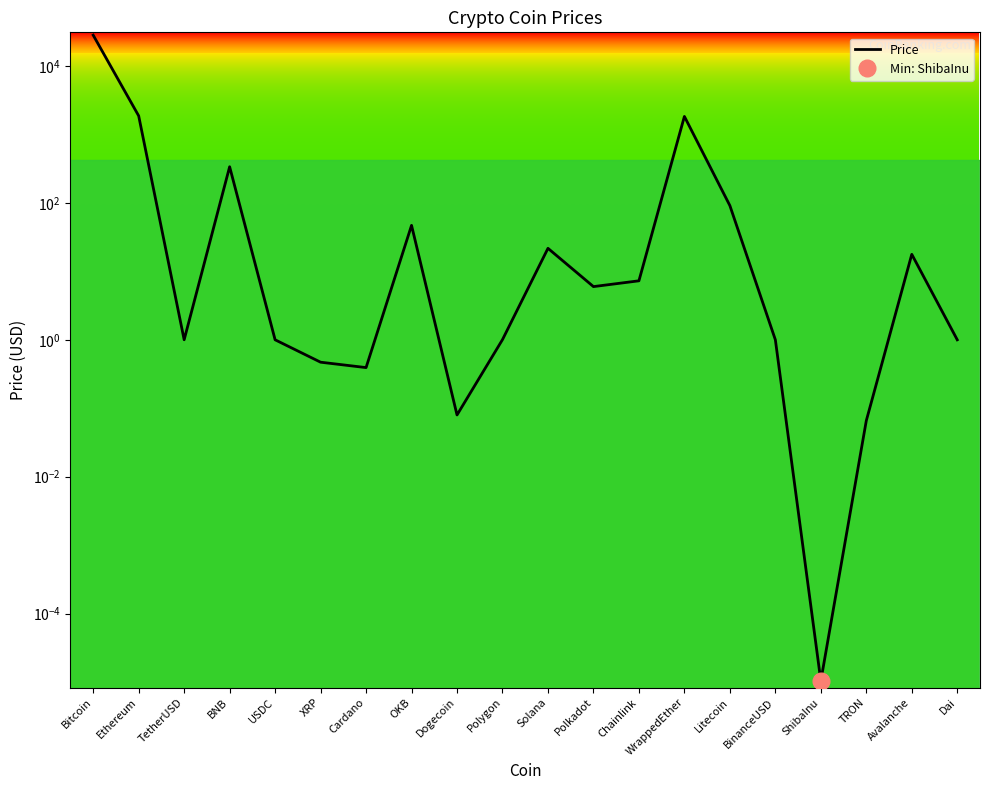

How many series are shown in this chart?

1